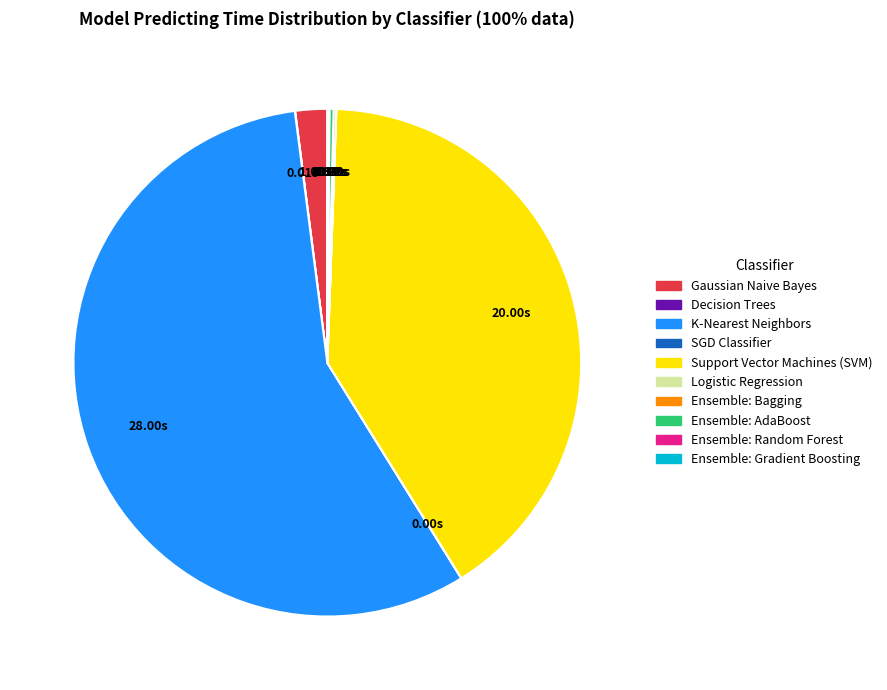

Which slice is the largest?

K-Nearest Neighbors